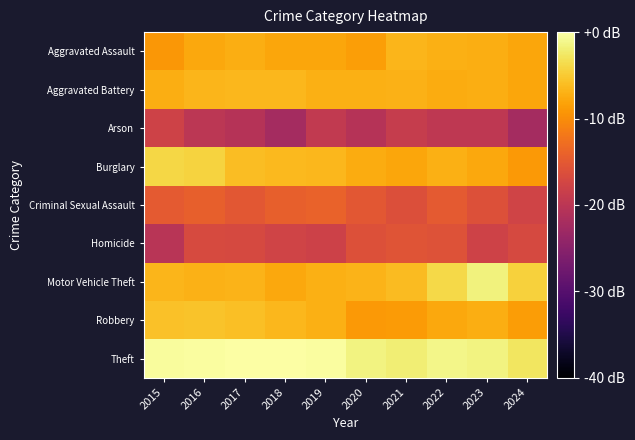

Which series has the largest total across all categories?

Theft